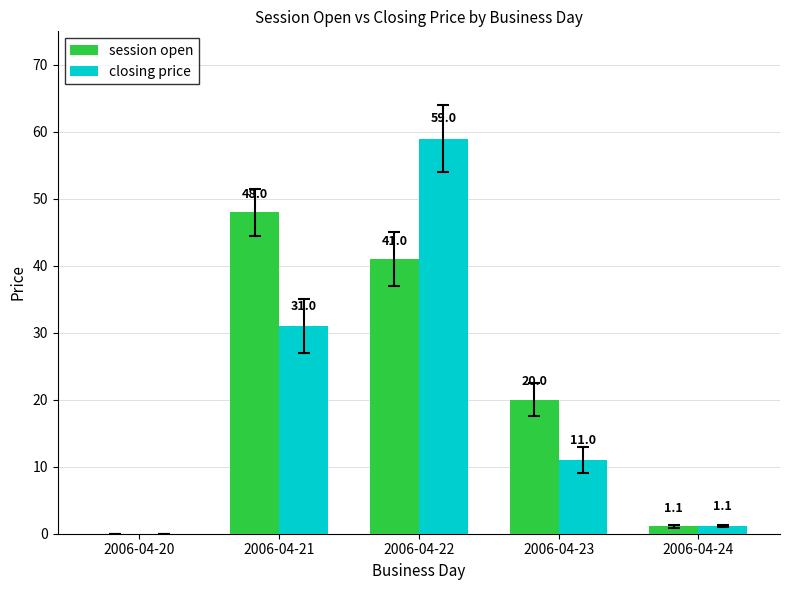

The value of closing price at 2006-04-22 is 14.1. True or false?

False